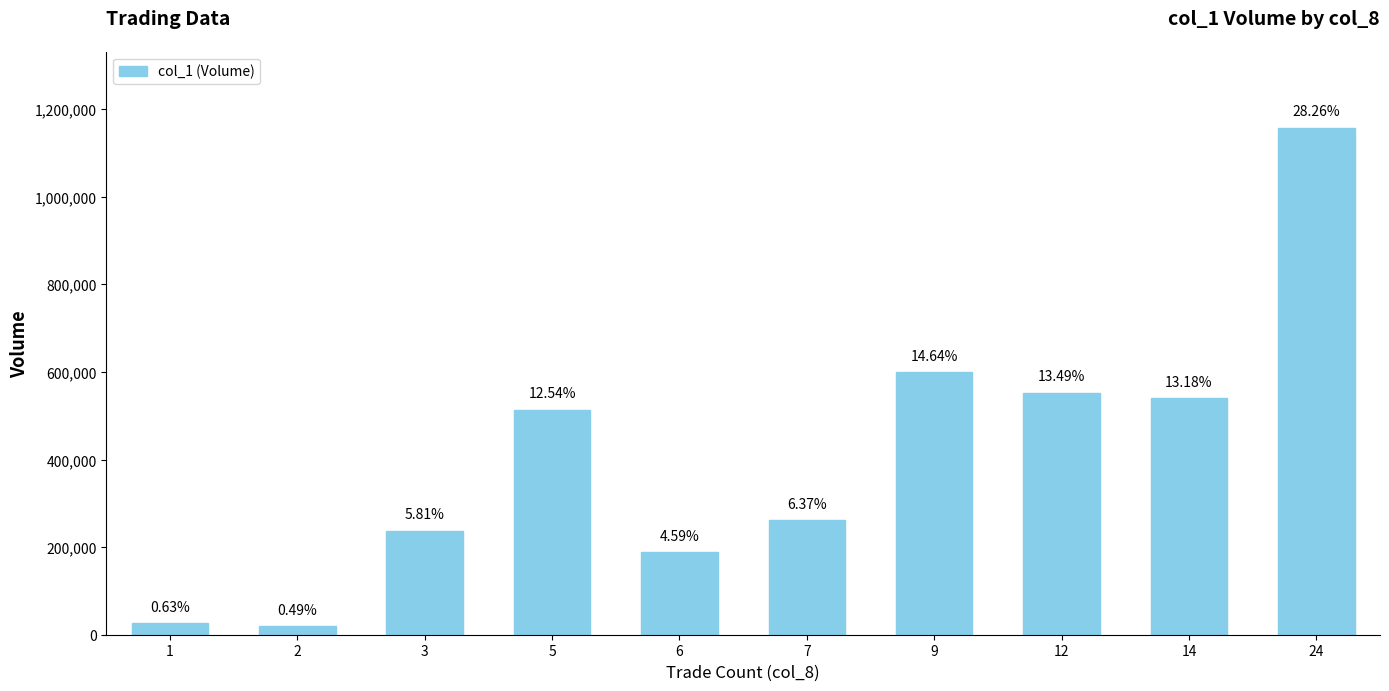

Is it true that the value at 5 is 514000?

True